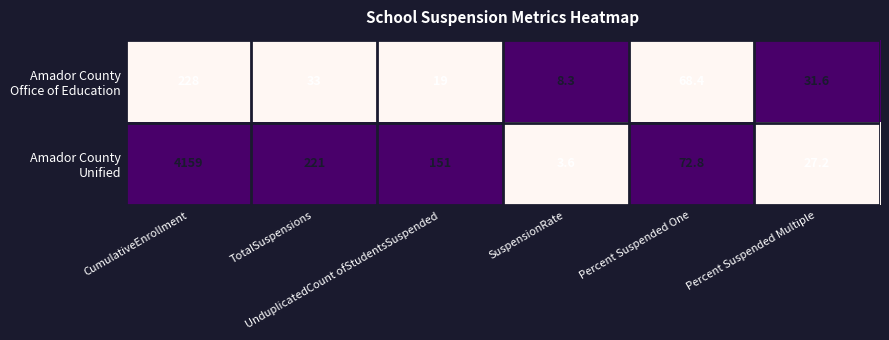

What is the maximum value shown in the chart?

4159.0